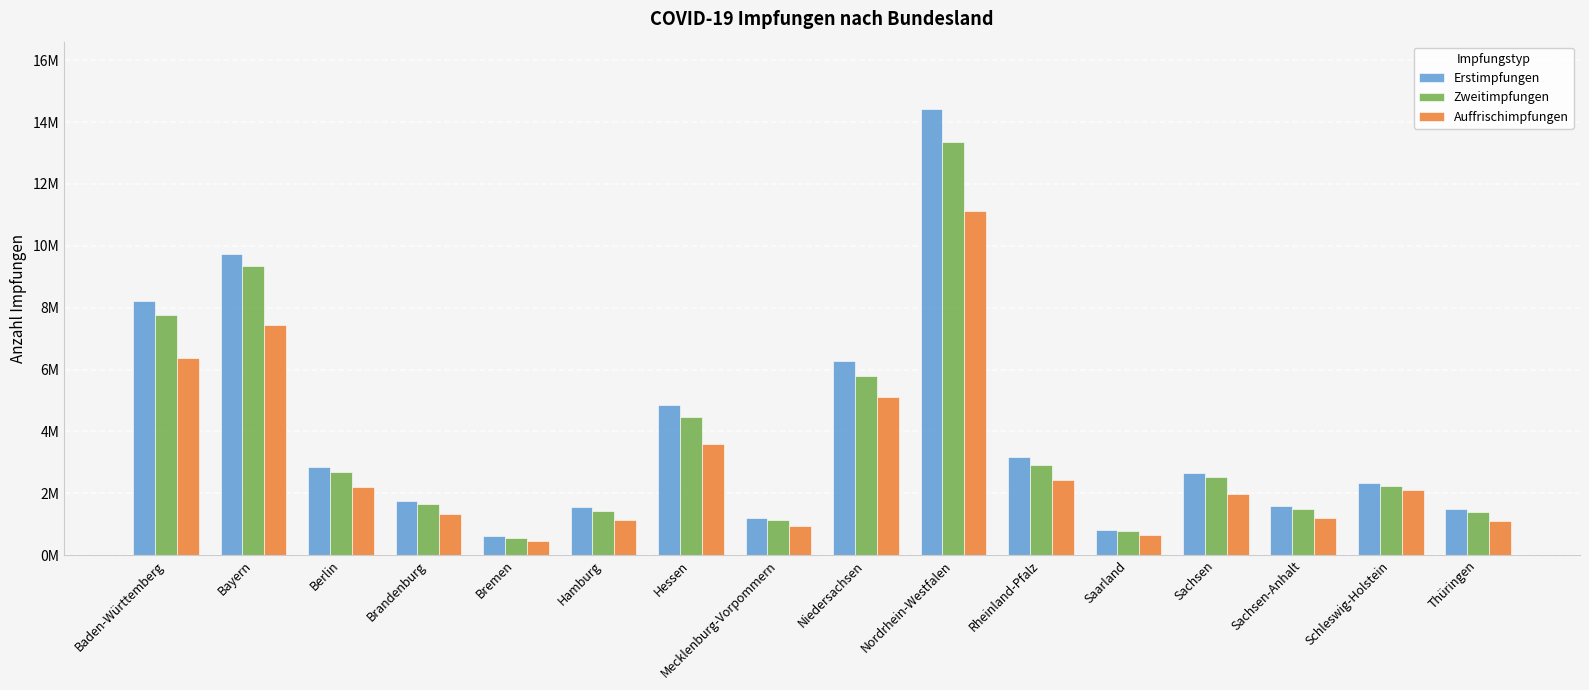

What is the label of the 11th bar from the left?

Rheinland-Pfalz